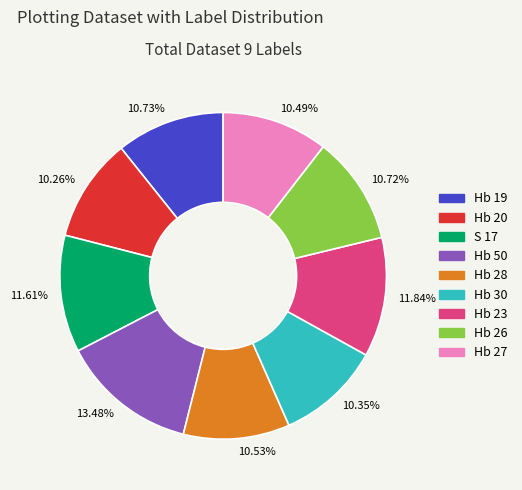

Which slice is the largest?

Hb 50